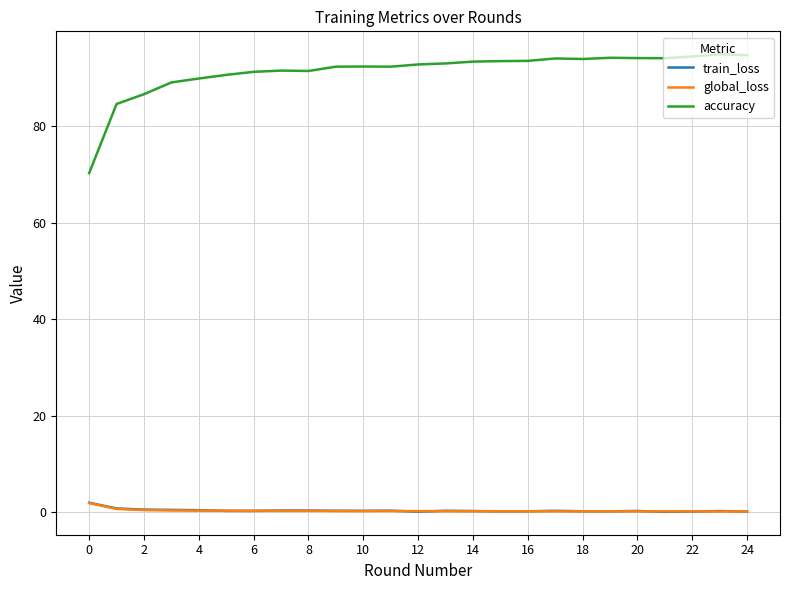

True or false: accuracy and global_loss cross at least once.

False